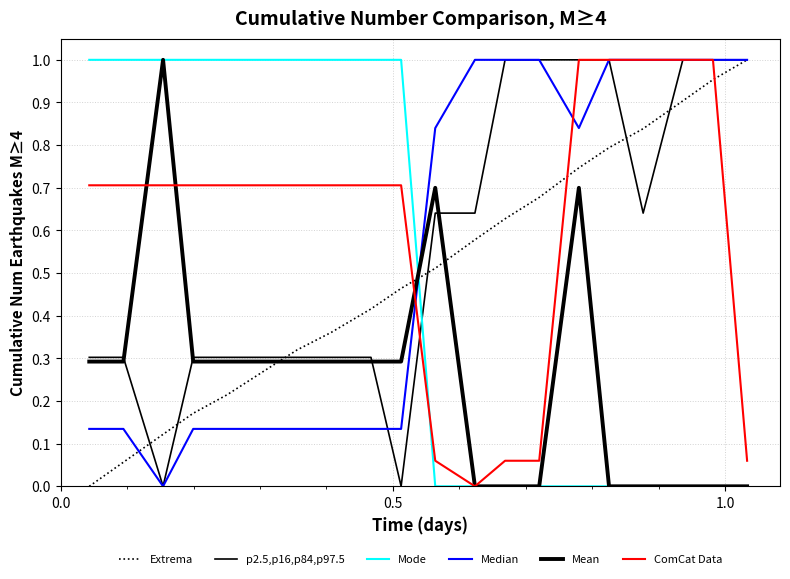

How many lines are shown in the chart?

6